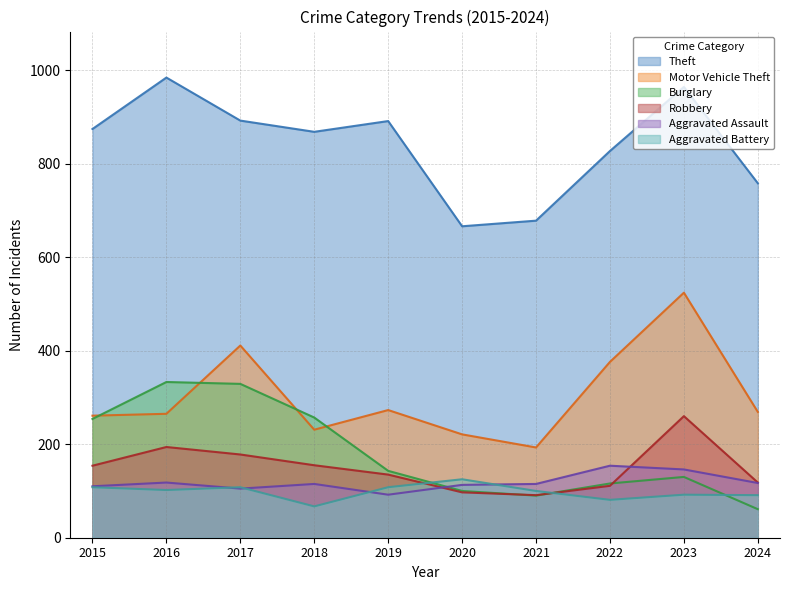

Does the chart have visible grid lines?

Yes